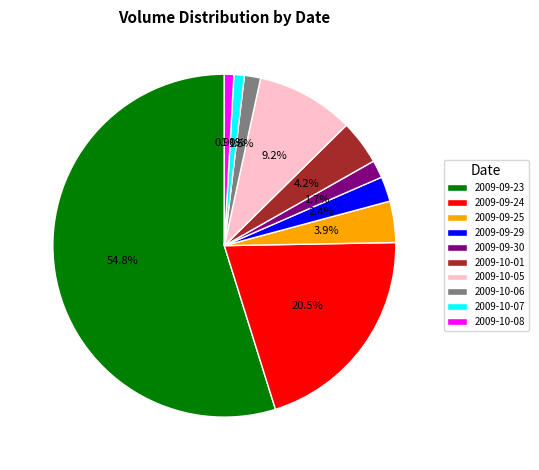

What portion of the pie excludes 2009-10-01?

95.8%